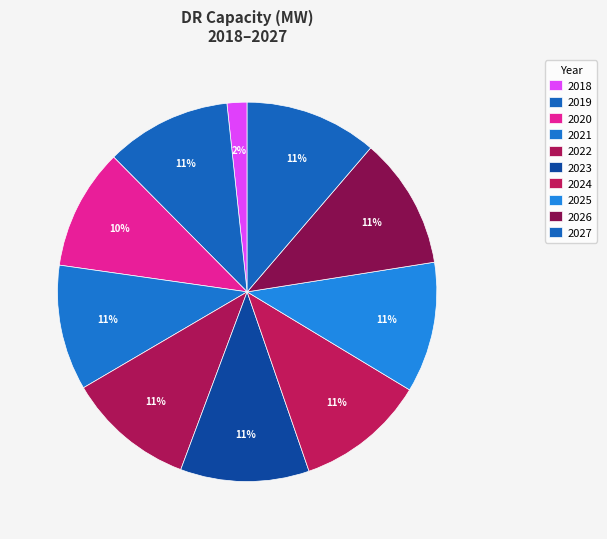

How many slices are in this pie chart?

10